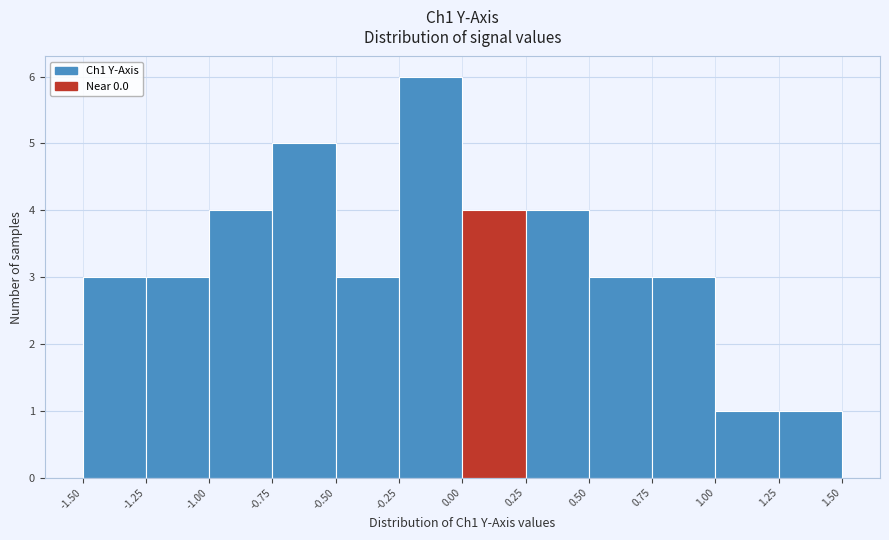

Reading left to right, list every bar in this chart as the range it spans on the x-axis followed by its height. The values are not printed on the chart, so give them approximately, as read against the axis.

-1.50 to -1.25: 3
-1.25 to -1.00: 3
-1.00 to -0.75: 4
-0.75 to -0.50: 5
-0.50 to -0.25: 3
-0.25 to 0.00: 6
0.00 to 0.25: 4
0.25 to 0.50: 4
0.50 to 0.75: 3
0.75 to 1.00: 3
1.00 to 1.25: 1
1.25 to 1.50: 1